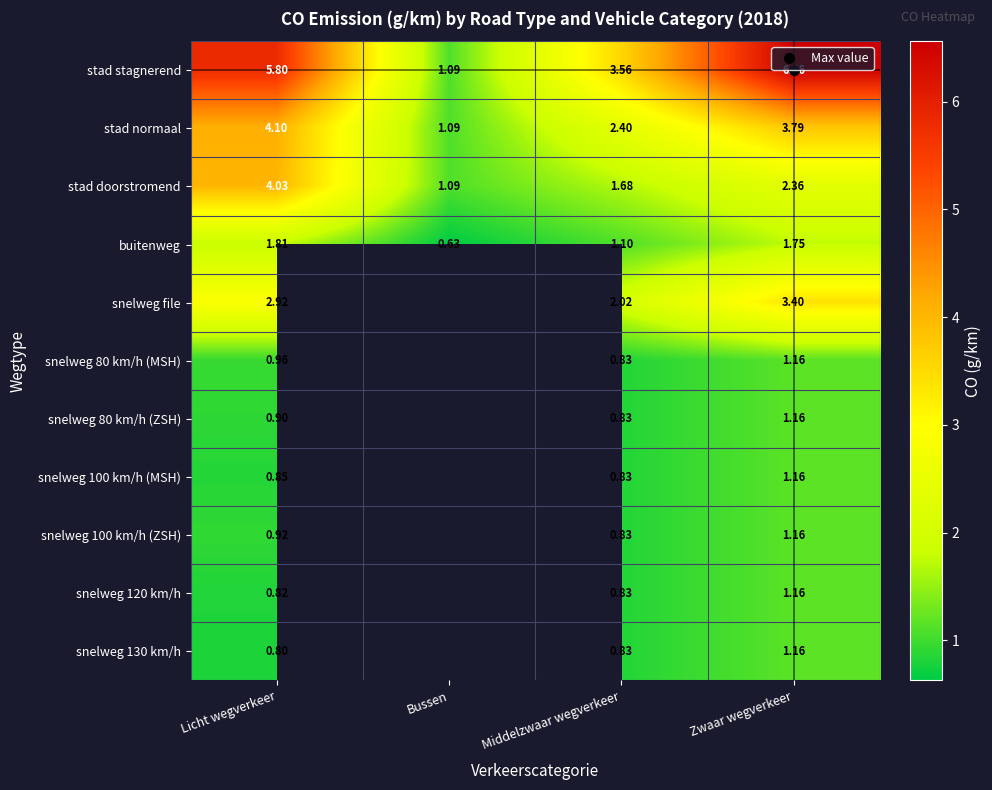

Which category has the lowest value in the snelweg 80 km/h (ZSH) series?

Middelzwaar wegverkeer